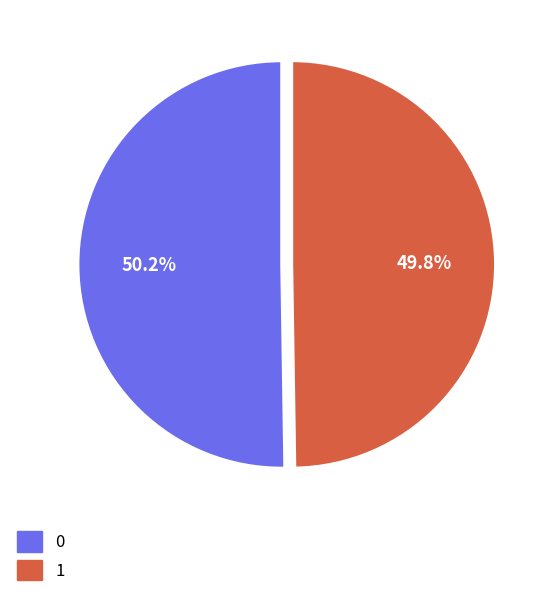

To the nearest percent, what portion does 0 represent?

50%